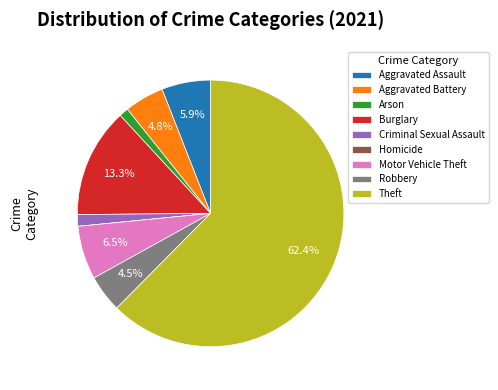

To the nearest percent, what is the difference between the largest and smallest slice percentages?

62%